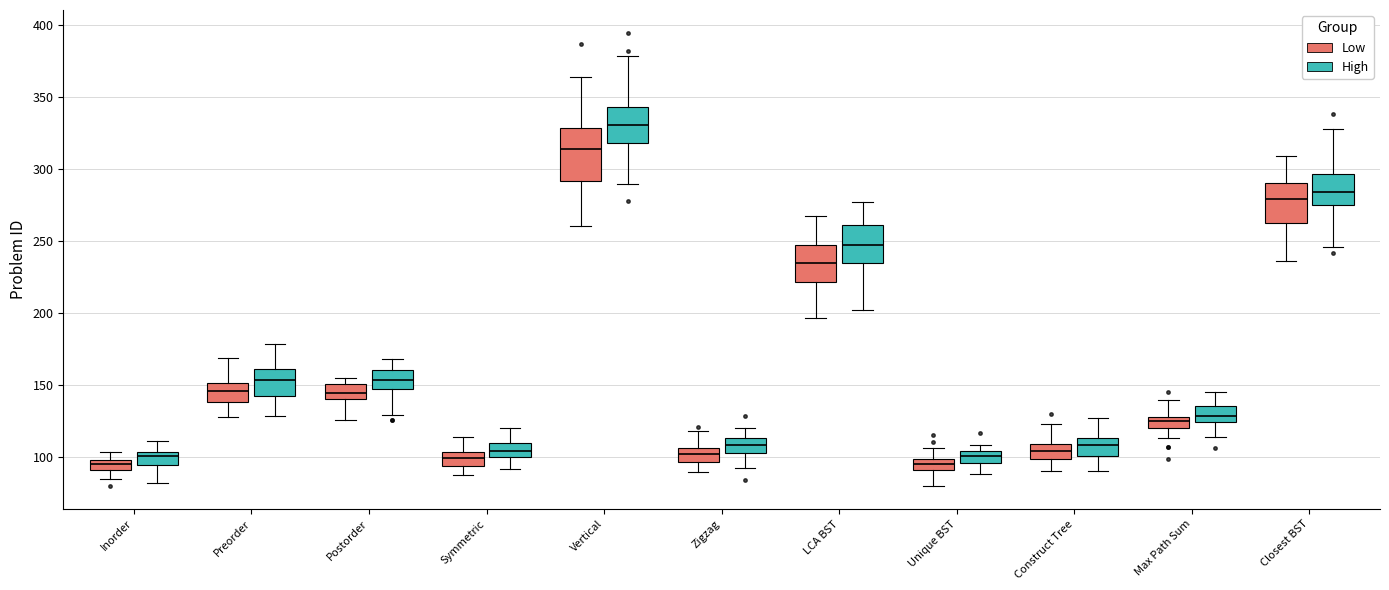

Which box is the tallest, from its lower edge to its upper edge?

Vertical (Low)